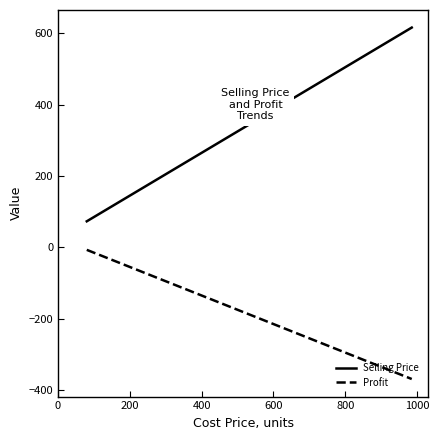

Which series has the largest total across all categories?

Selling Price